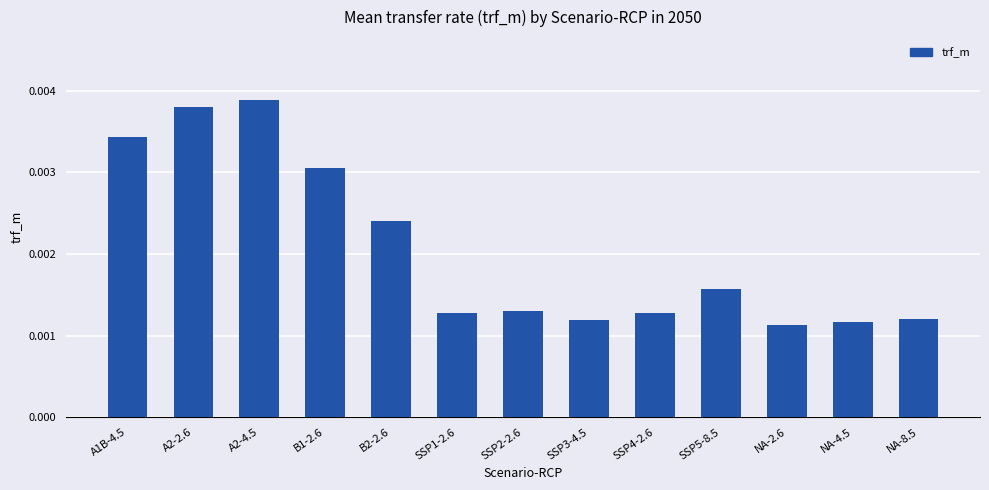

Between A1B-4.5 and NA-8.5, which is larger?

A1B-4.5